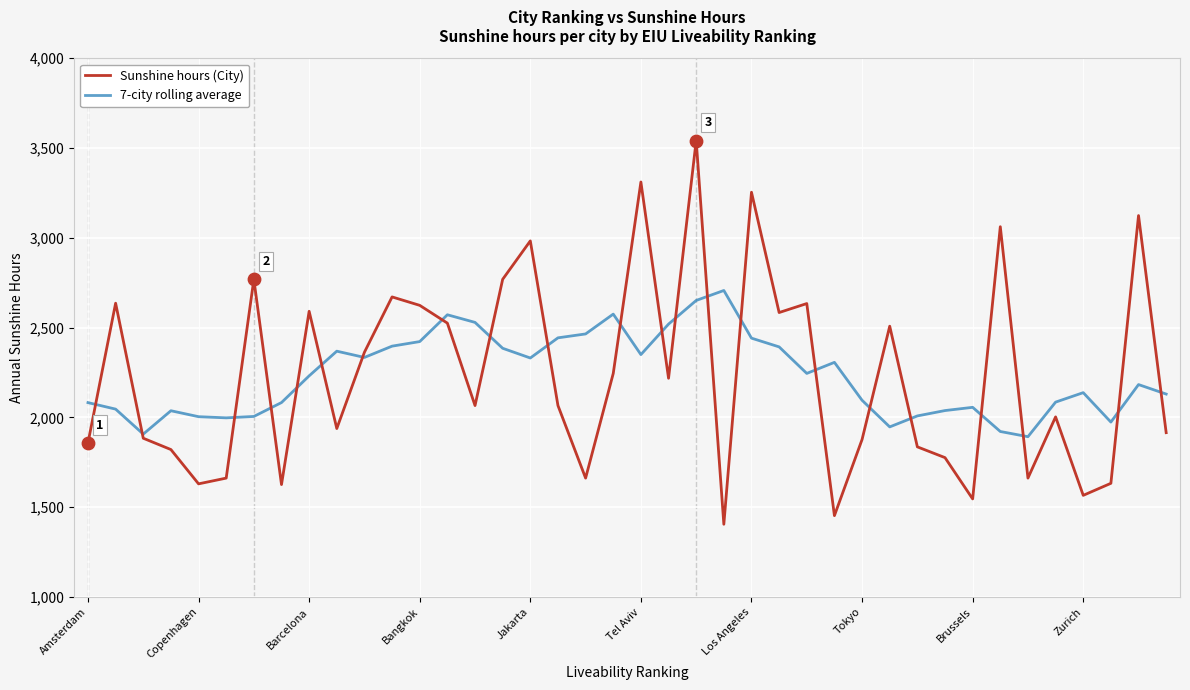

Which series has the widest spread of values?

Sunshine hours (City)